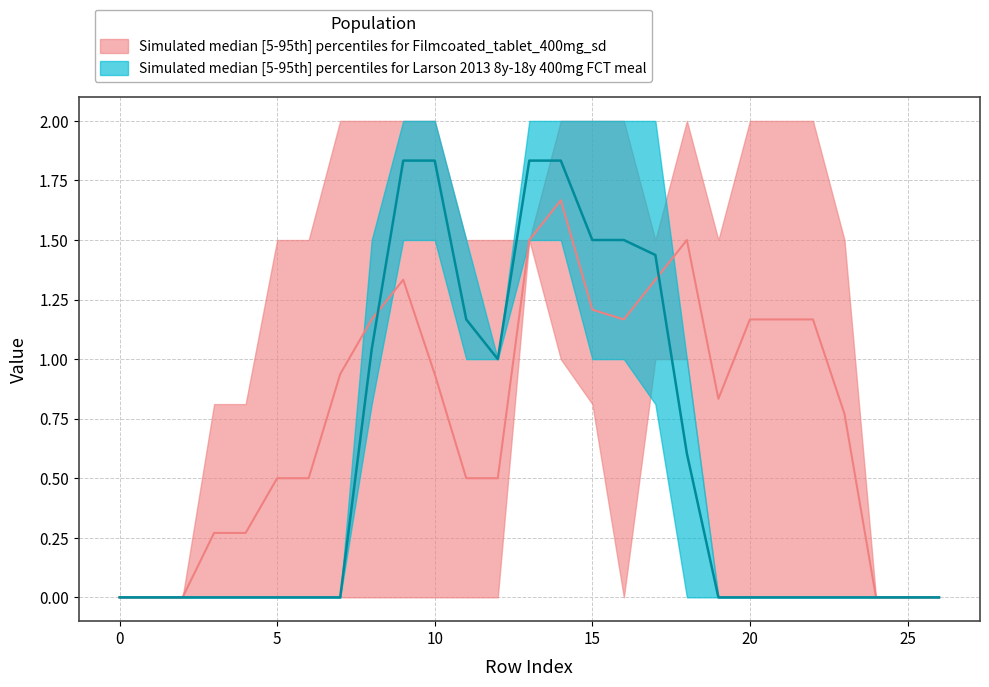

At which category is the sum across all series the highest?

14